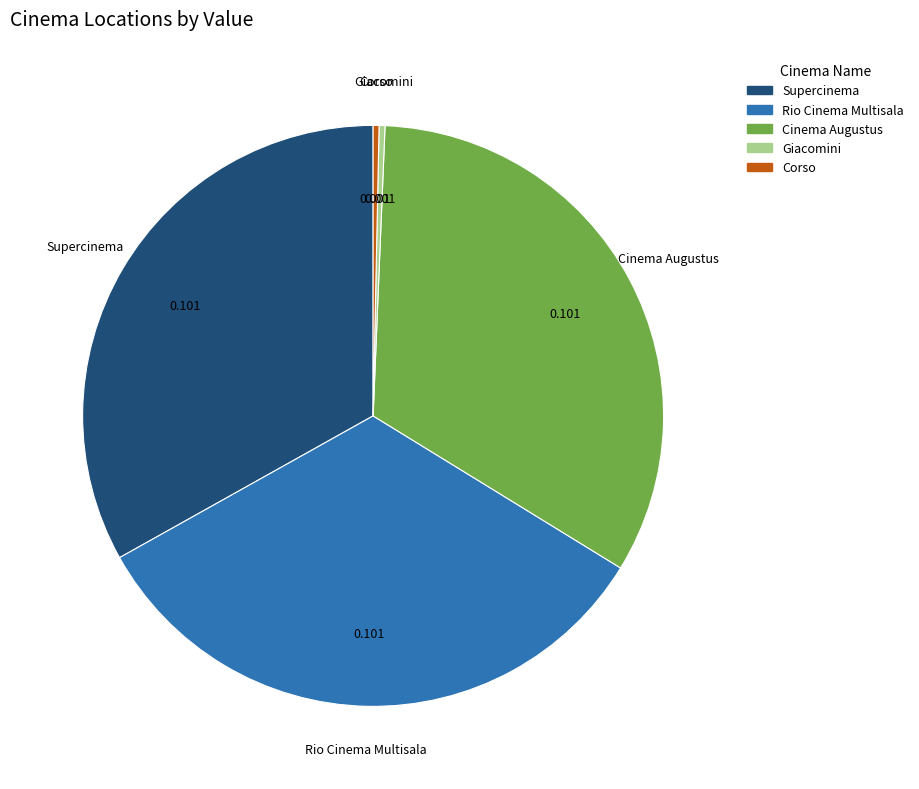

Do Rio Cinema Multisala and Supercinema together represent more than half of the pie?

Yes